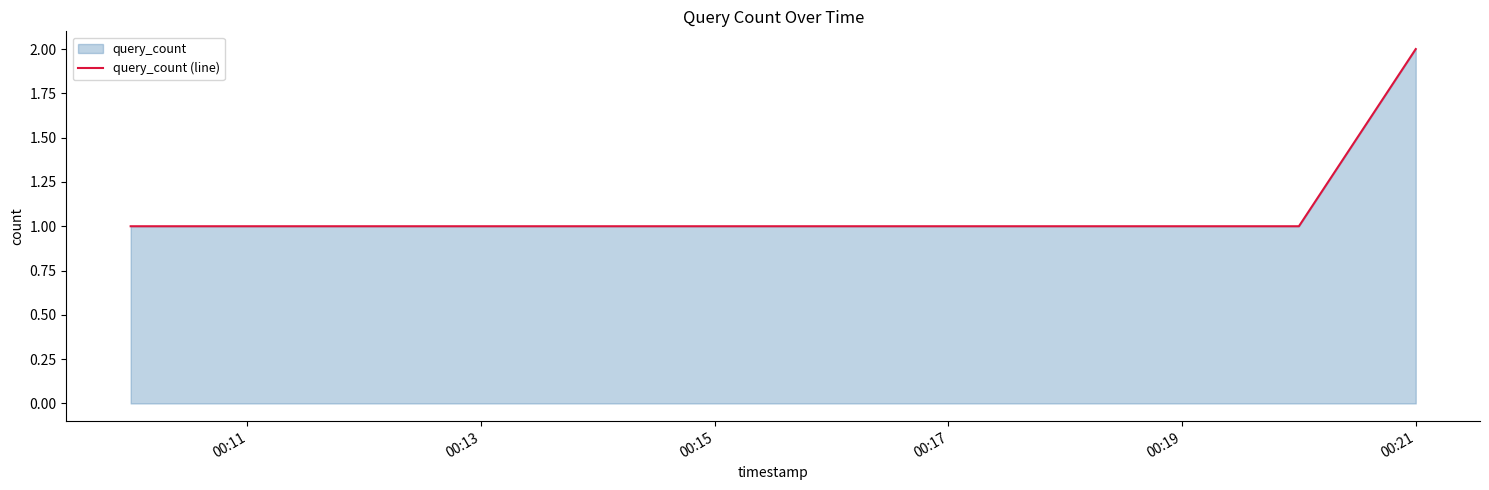

What is the sum of all values?

5